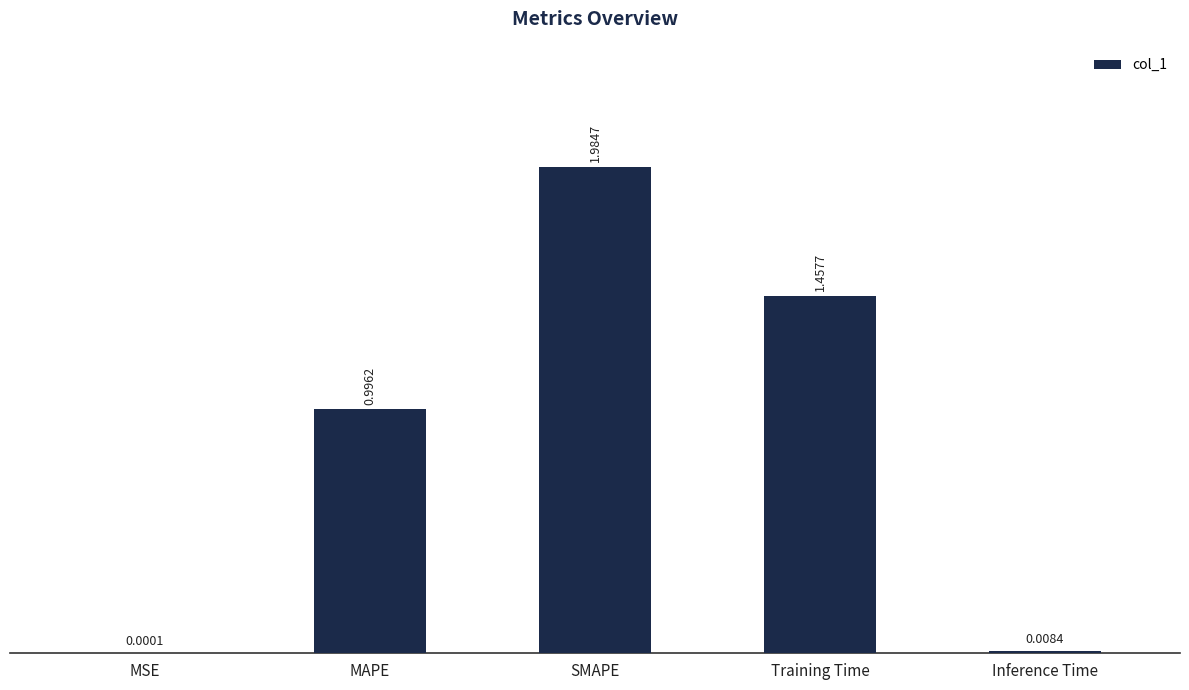

Does the chart contain stacked bars?

No